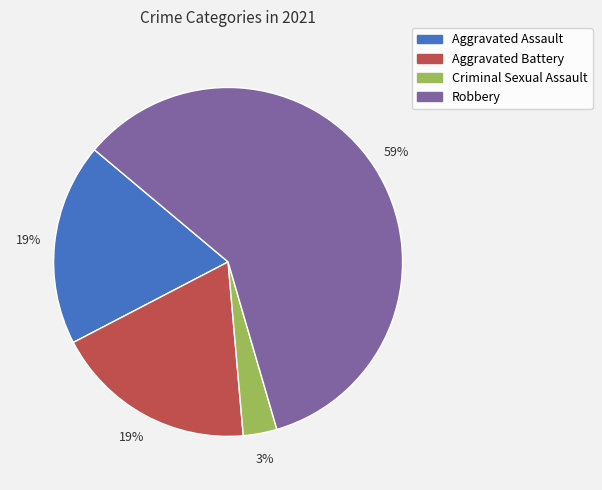

What is the smallest slice in the pie chart?

Criminal Sexual Assault